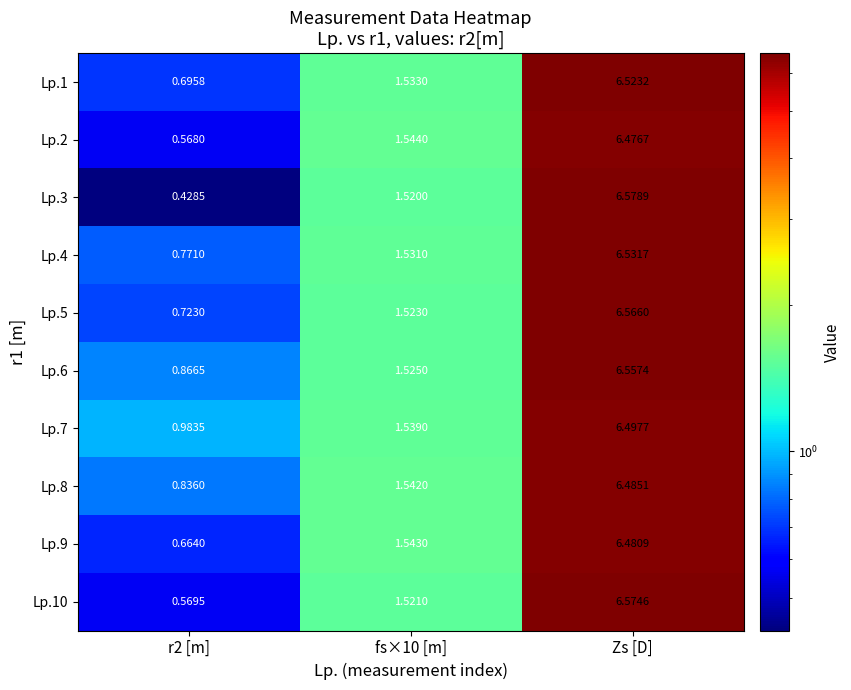

Which category has the highest value across all series?

Zs [D]